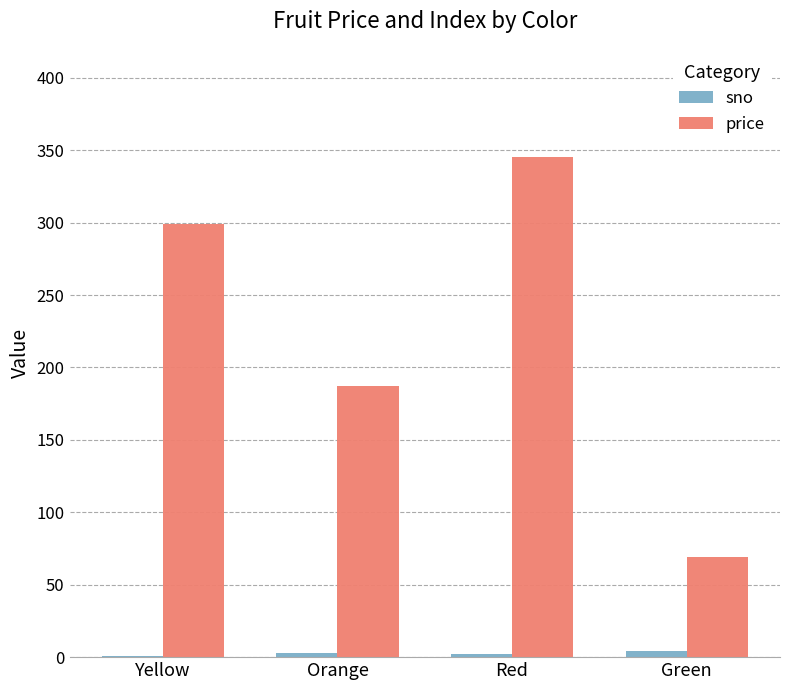

Which label corresponds to the largest value in the chart?

Red